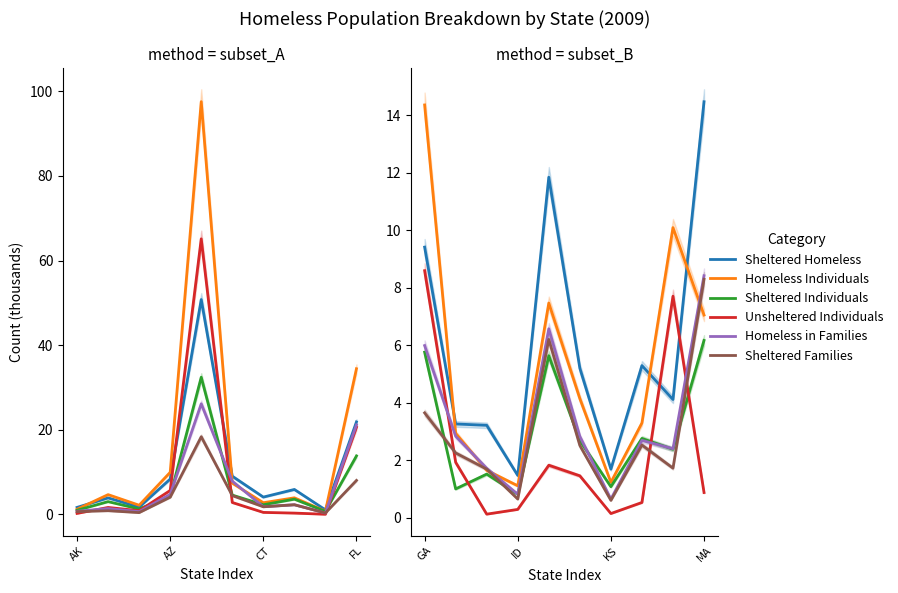

After their last crossing, which series has the higher values: Sheltered Individuals or Sheltered Families?

Sheltered Families